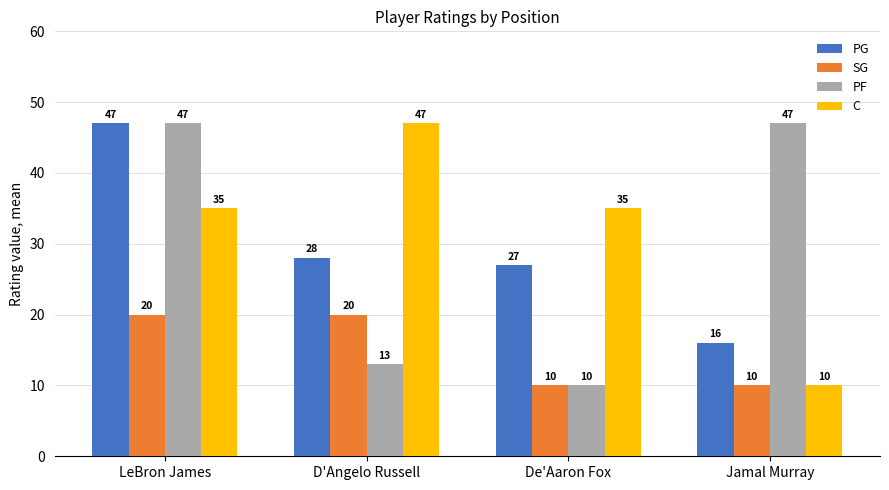

What is the sum of the PG values at Jamal Murray and De'Aaron Fox?

43